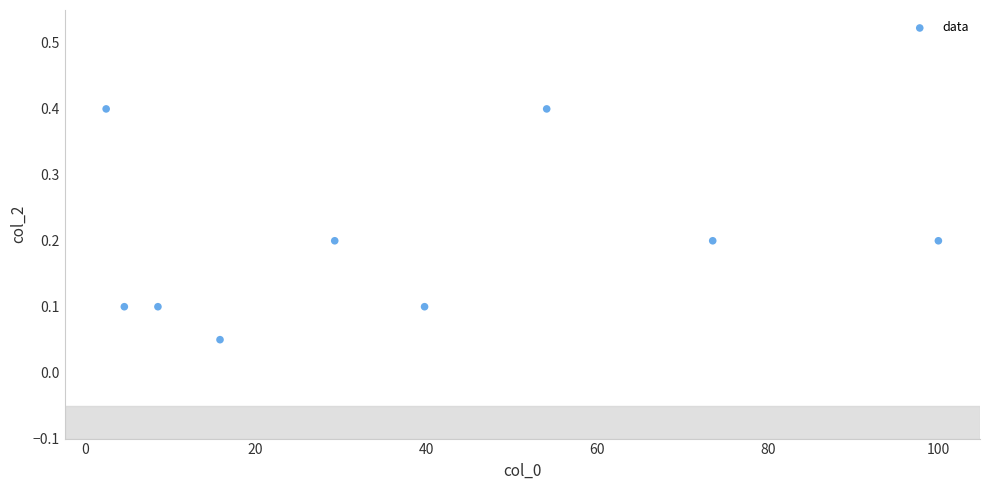

What is the range of X values (max minus min)?

97.5